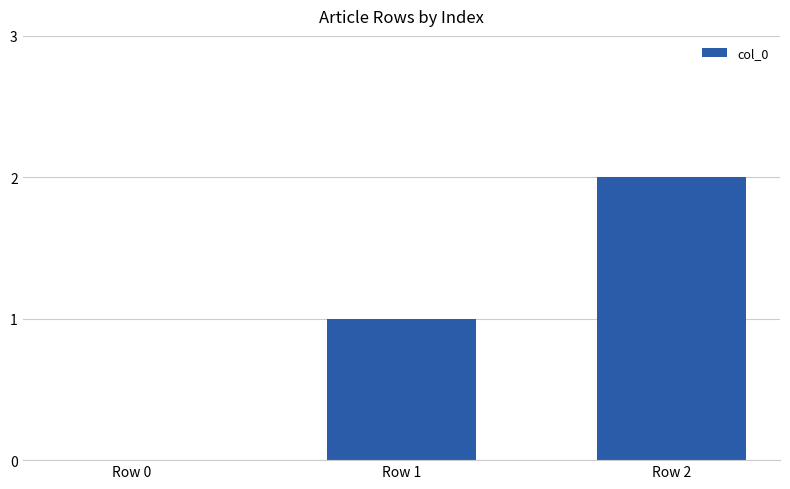

What is the greatest value displayed?

2